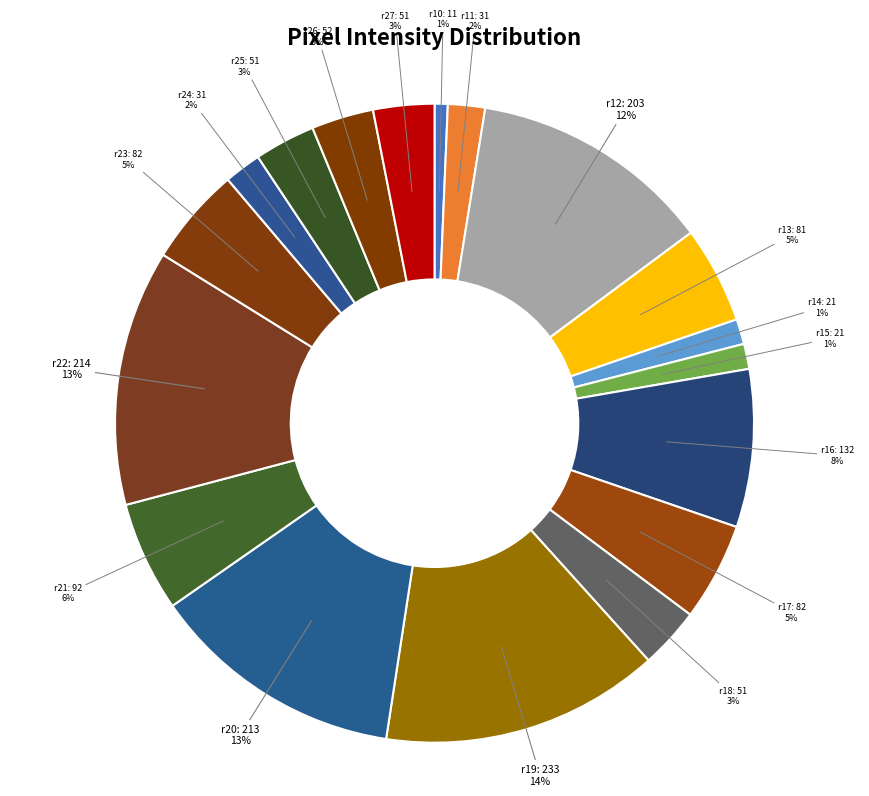

True or false: r24: 31 accounts for 7% of the total.

False